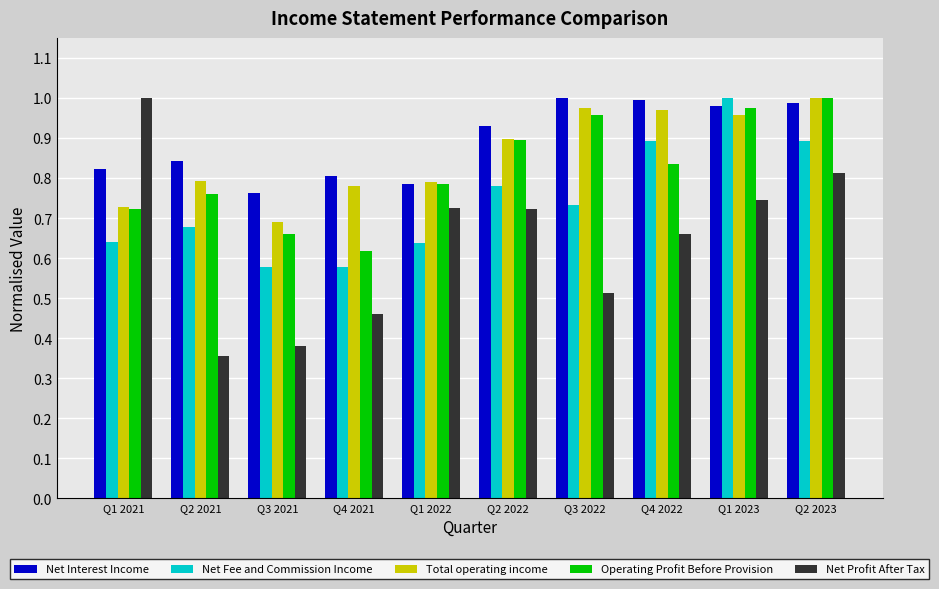

What is the difference between the highest and lowest values at Q2 2023?

0.2